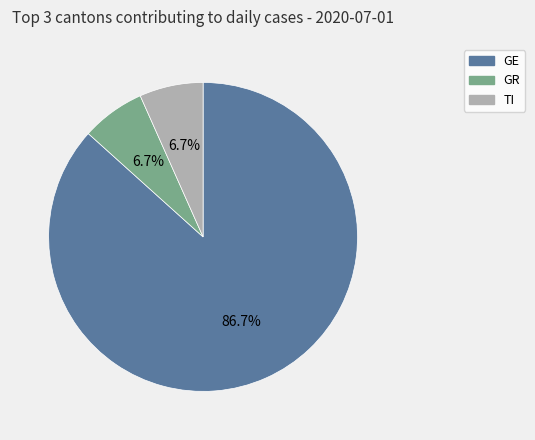

The GR slice represents 20% of the pie. True or false?

False